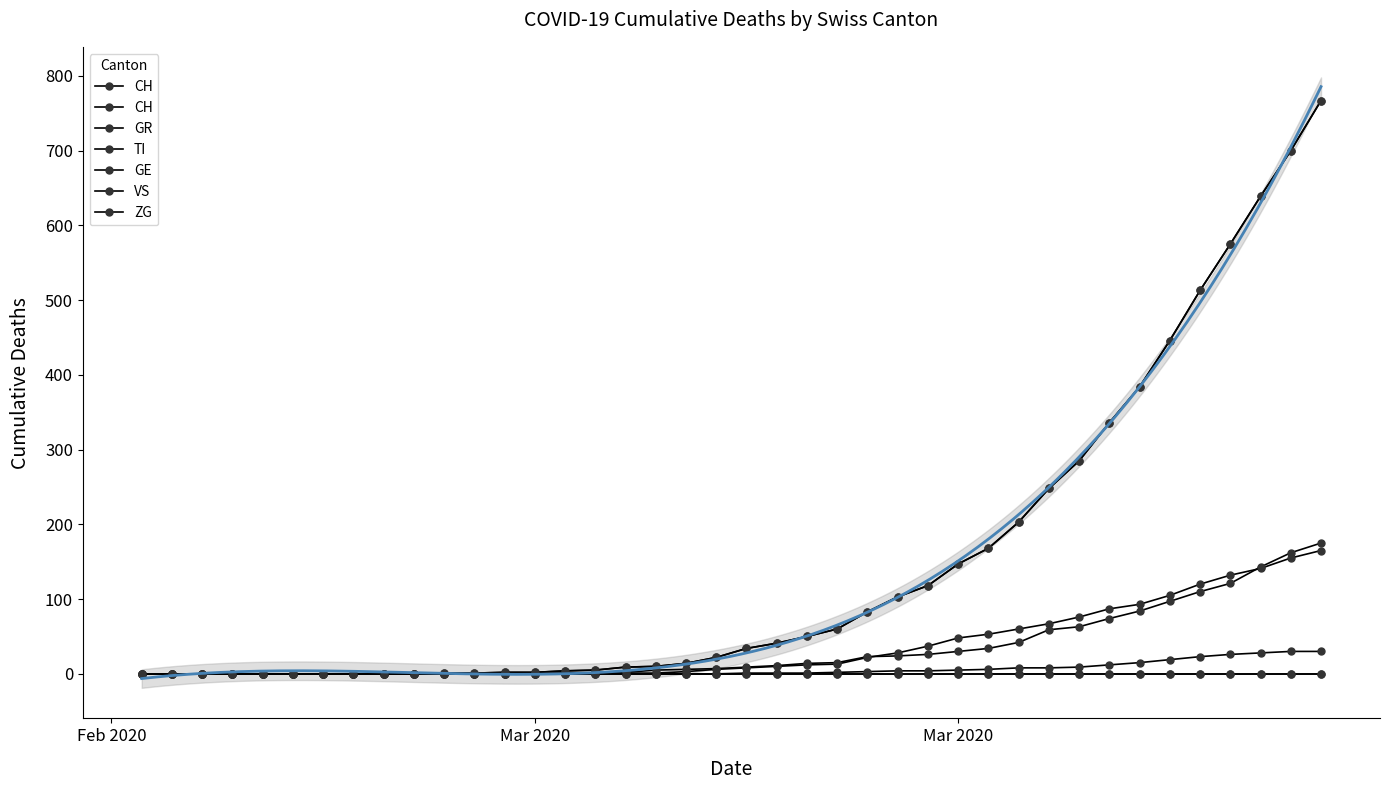

What is the label of the 39th point from the right?

Mar 2020